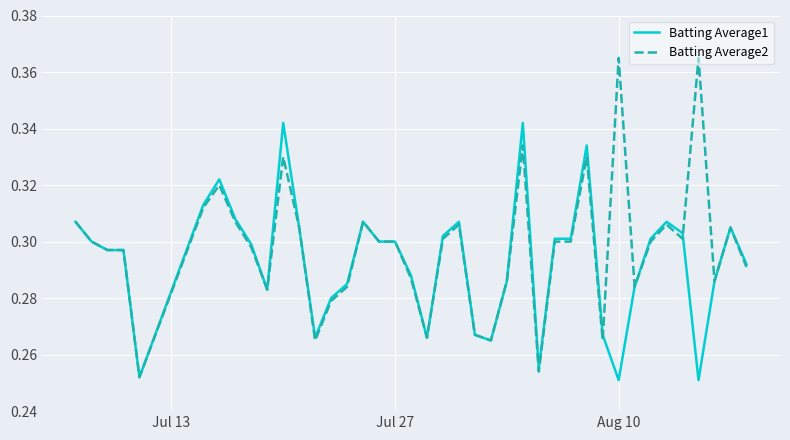

Which series has the largest range (max minus min)?

Batting Average2